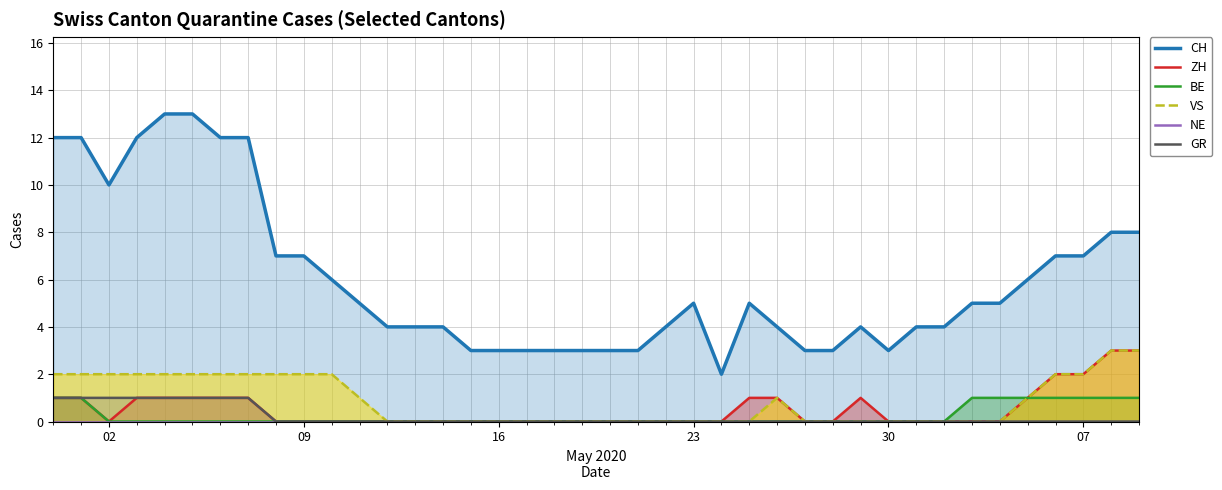

What are all the series names shown in the legend?

CH, ZH, BE, VS, NE, GR